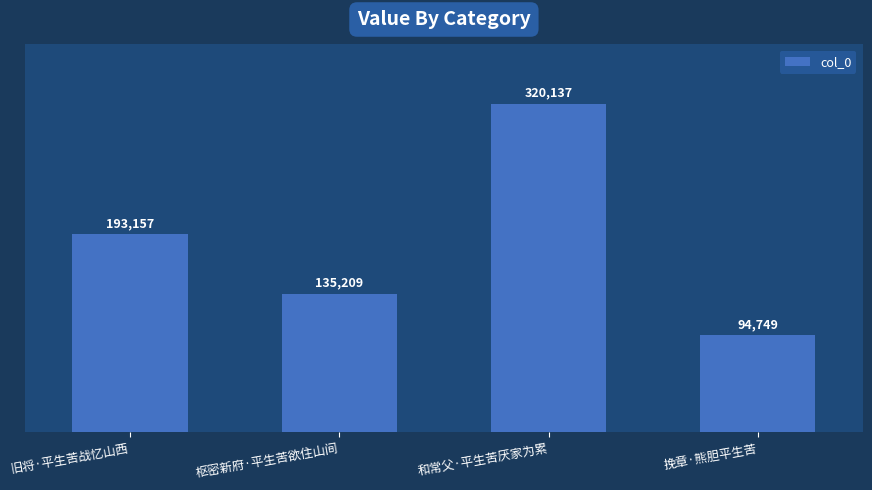

List the labels in order of value, smallest first.

挽章·熊胆平生苦, 枢密新府·平生苦欲住山间, 旧将·平生苦战忆山西, 和常父·平生苦厌家为累